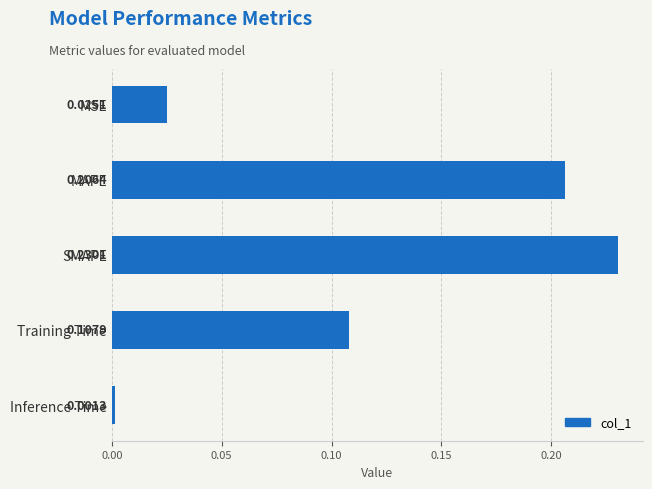

Does the chart contain stacked bars?

No